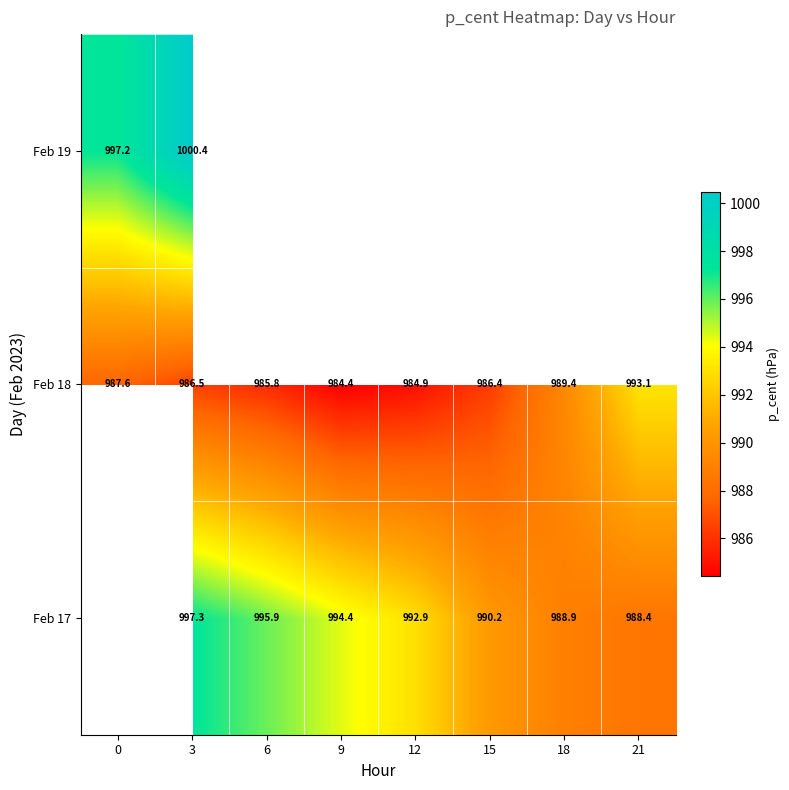

What is the spread (max minus min) of values at 18?

0.5